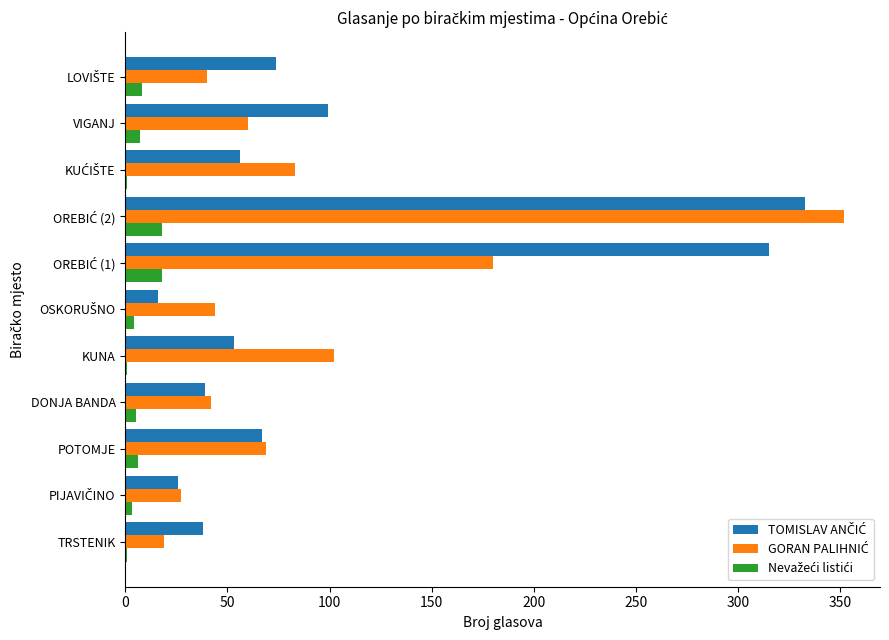

What is the greatest value displayed?

352